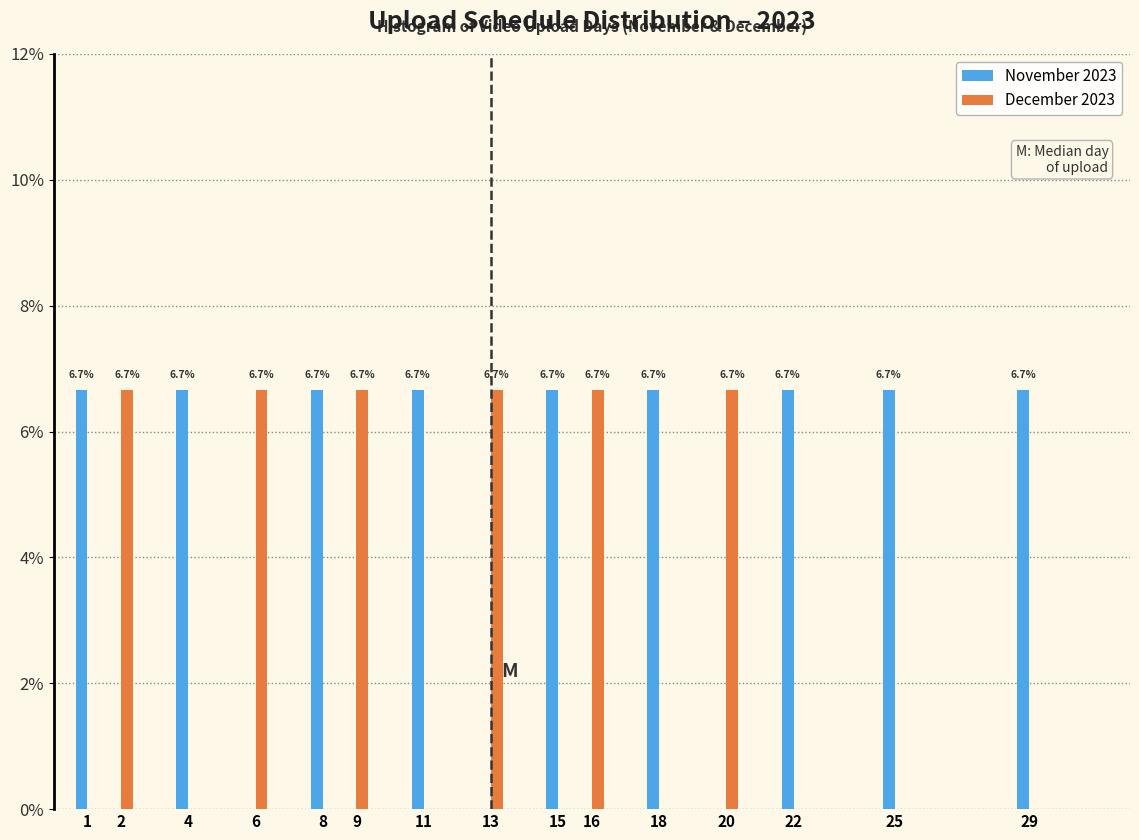

Reading right to left, transcribe all the data shown in this chart.

November 2023: 29=6.7	25=6.7	22=6.7	20=0.0	18=6.7	16=0.0	15=6.7	13=0.0	11=6.7	9=0.0	8=6.7	6=0.0	4=6.7	2=0.0	1=6.7
December 2023: 29=0.0	25=0.0	22=0.0	20=6.7	18=0.0	16=6.7	15=0.0	13=6.7	11=0.0	9=6.7	8=0.0	6=6.7	4=0.0	2=6.7	1=0.0